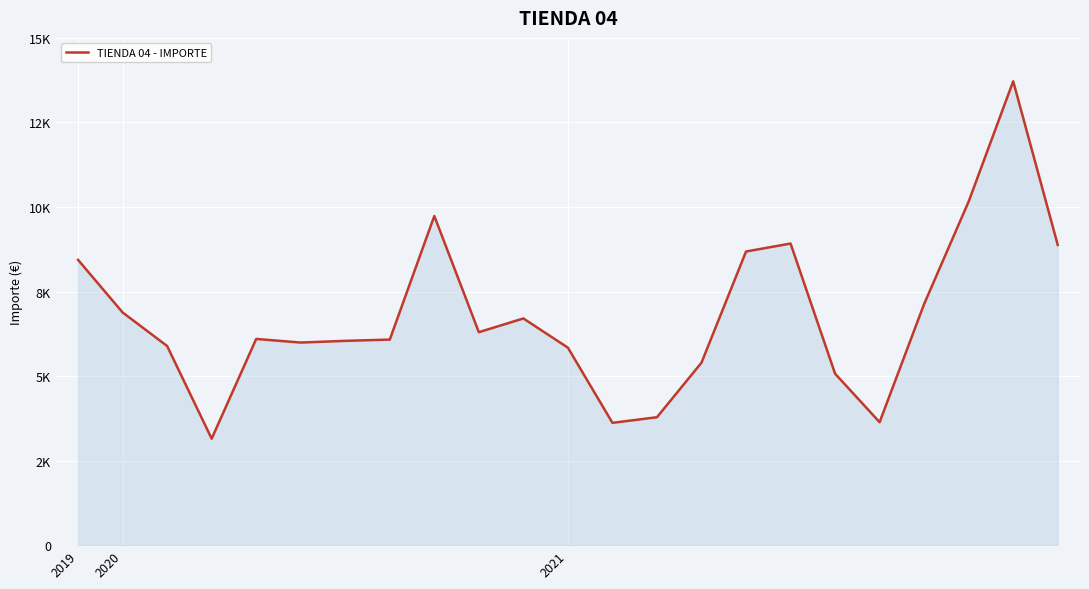

Does the chart display data point markers on the line(s)?

No